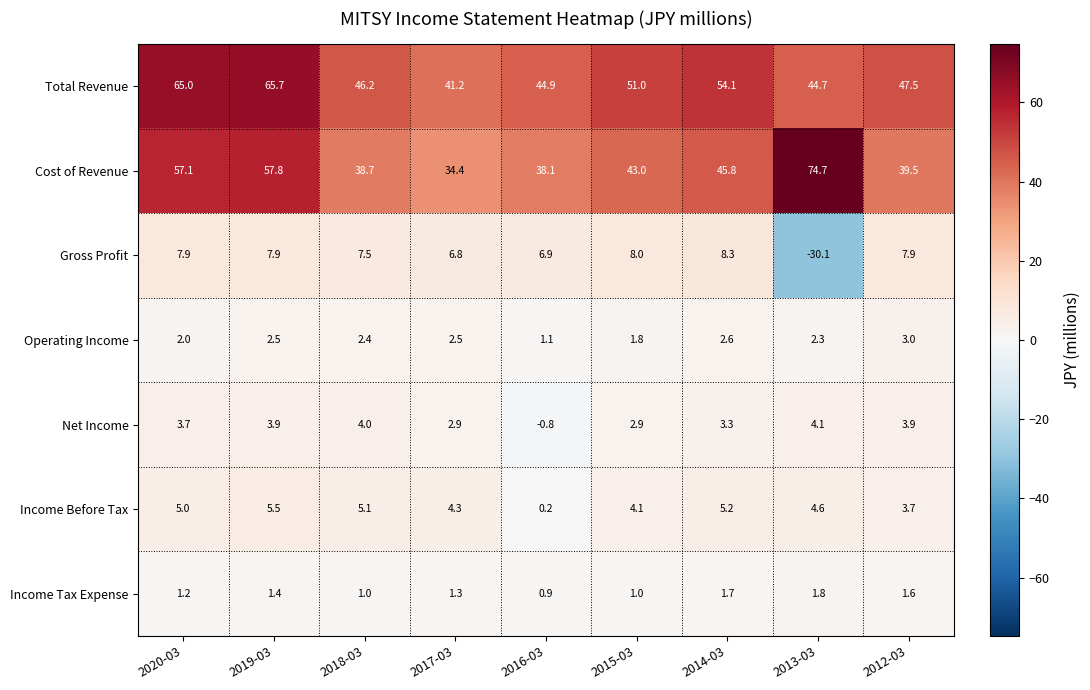

Count the number of categories in the chart.

9